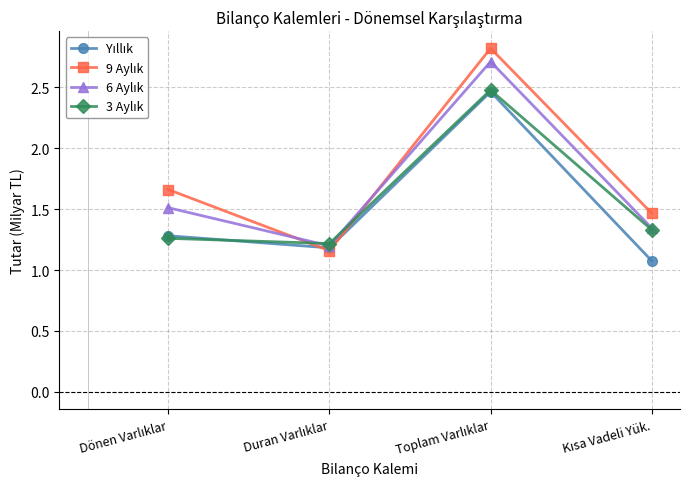

True or false: Yıllık has more than 1 interior local peaks.

False